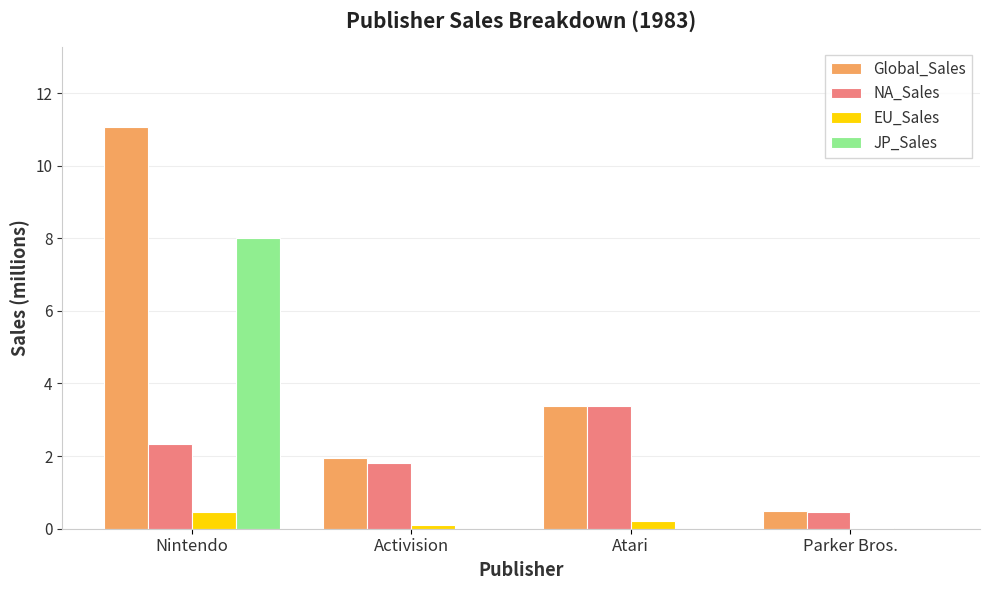

What is the difference between the JP_Sales values at Nintendo and Parker Bros.?

8.0